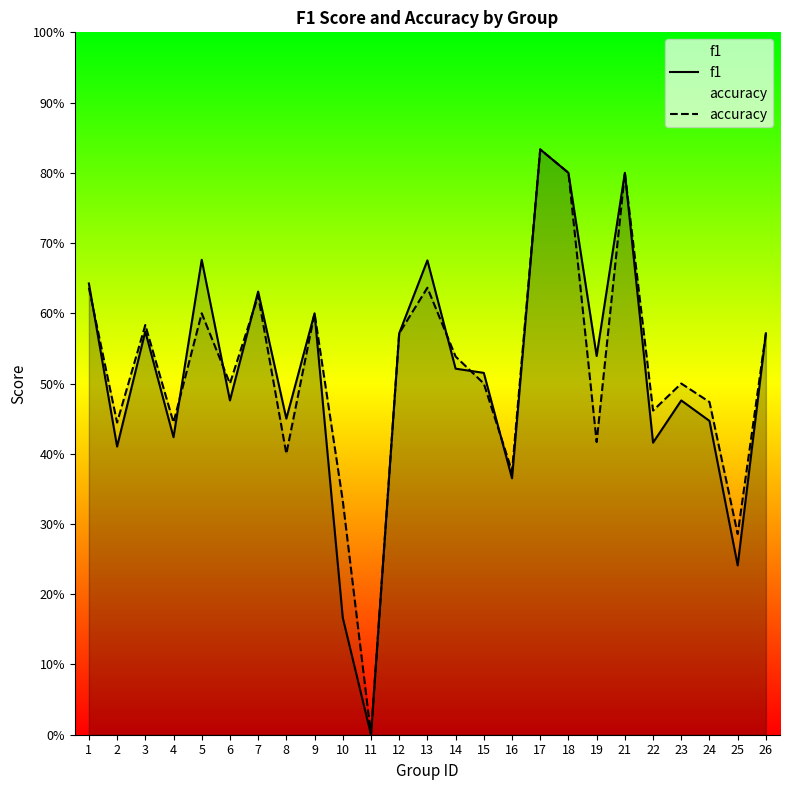

How many interior local peaks does the accuracy series have?

8